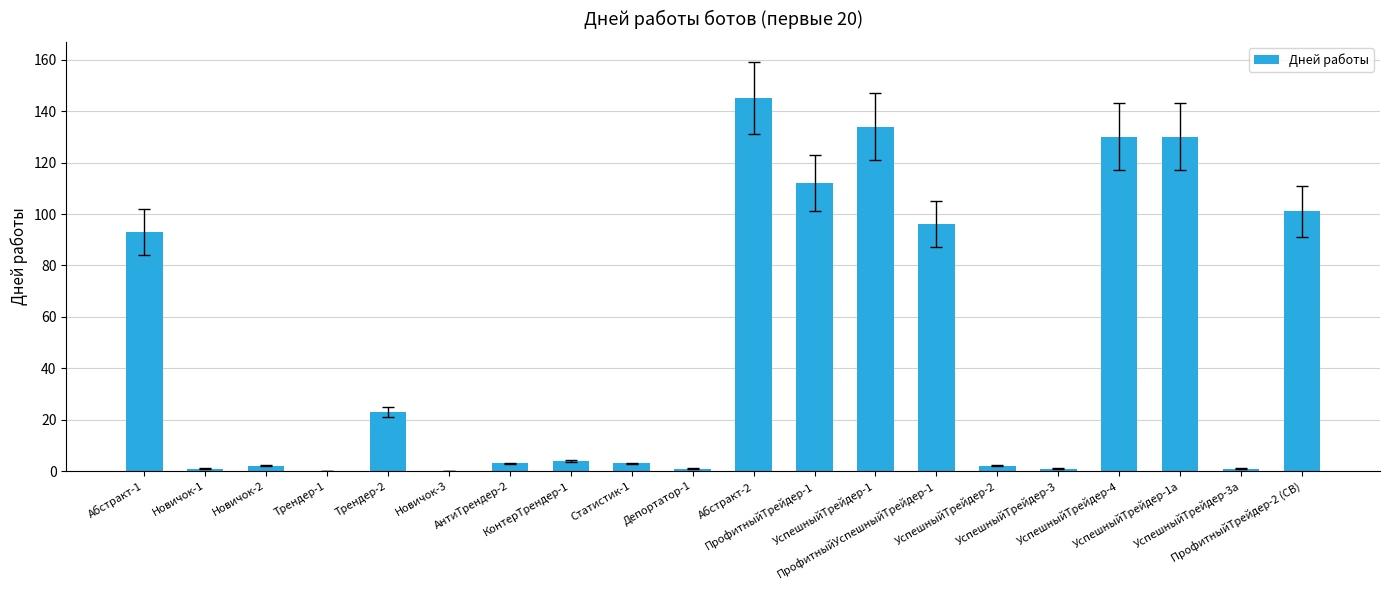

Reading right to left, what are all the values shown in this chart?

ПрофитныйТрейдер-2 (СВ)=101	УспешныйТрейдер-3а=1	УспешныйТрейдер-1а=130	УспешныйТрейдер-4=130	УспешныйТрейдер-3=1	УспешныйТрейдер-2=2	ПрофитныйУспешныйТрейдер-1=96	УспешныйТрейдер-1=134	ПрофитныйТрейдер-1=112	Абстракт-2=145	Депортатор-1=1	Статистик-1=3	КонтерТрендер-1=4	АнтиТрендер-2=3	Новичок-3=0	Трендер-2=23	Трендер-1=0	Новичок-2=2	Новичок-1=1	Абстракт-1=93